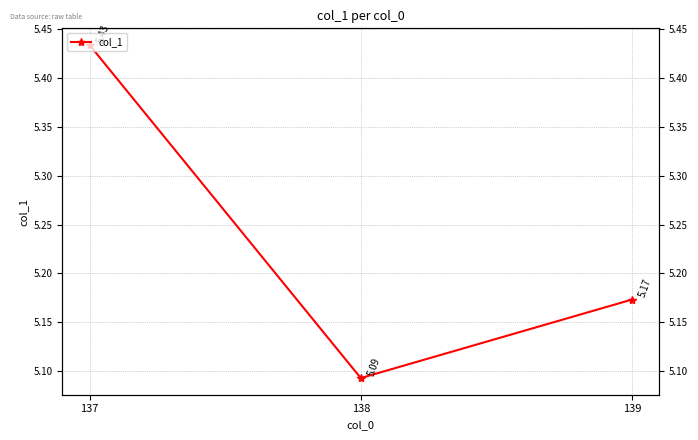

Reading left to right, transcribe all the data shown in this chart.

137=5.4	138=5.1	139=5.2